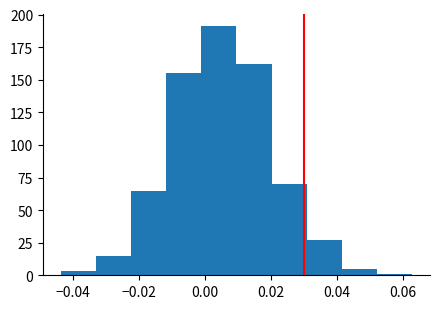

Which range on the x-axis has the tallest bar?

-0.002 to 0.010